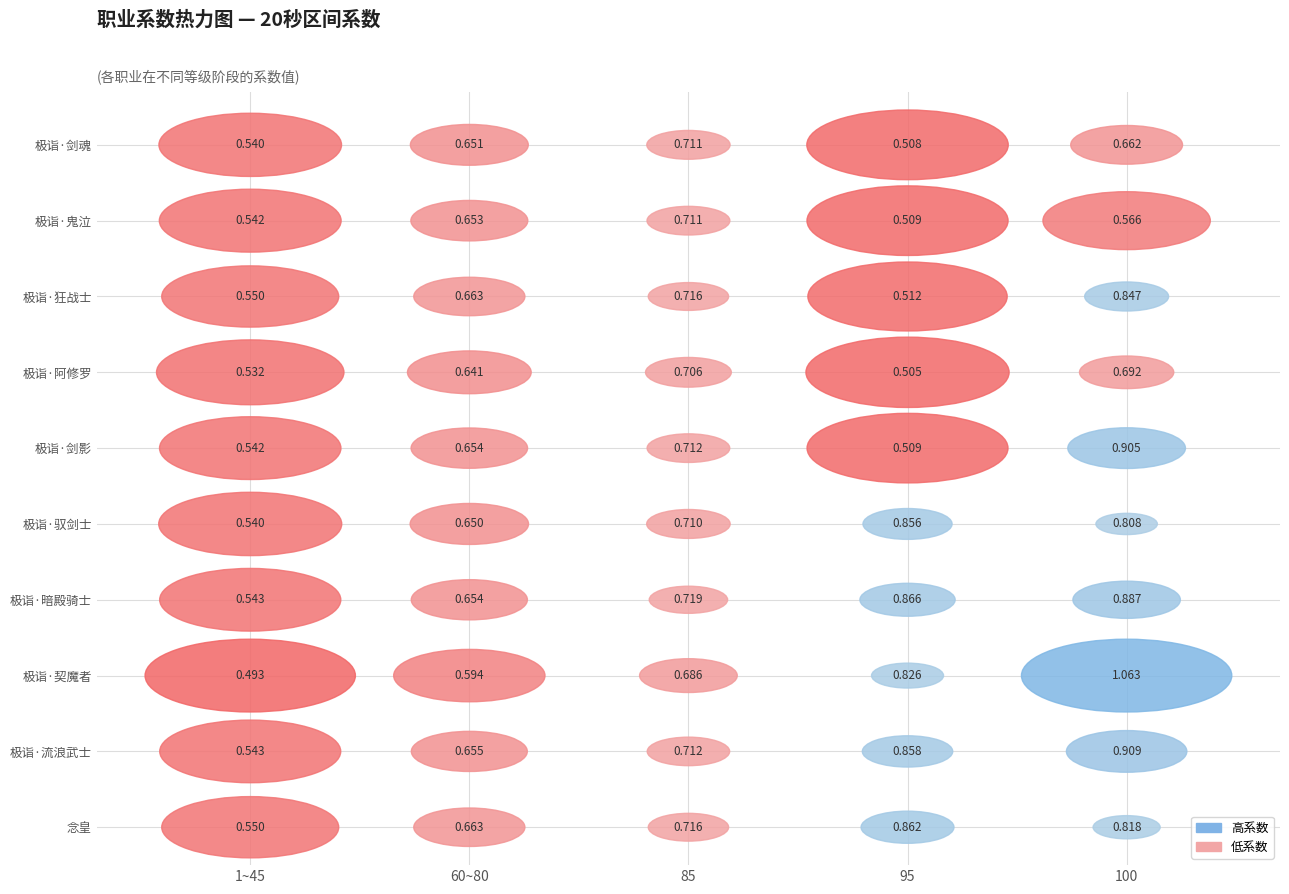

Is the value of 极诣·暗殿骑士 at 95 greater than the value of 极诣·流浪武士 at 1~45?

Yes